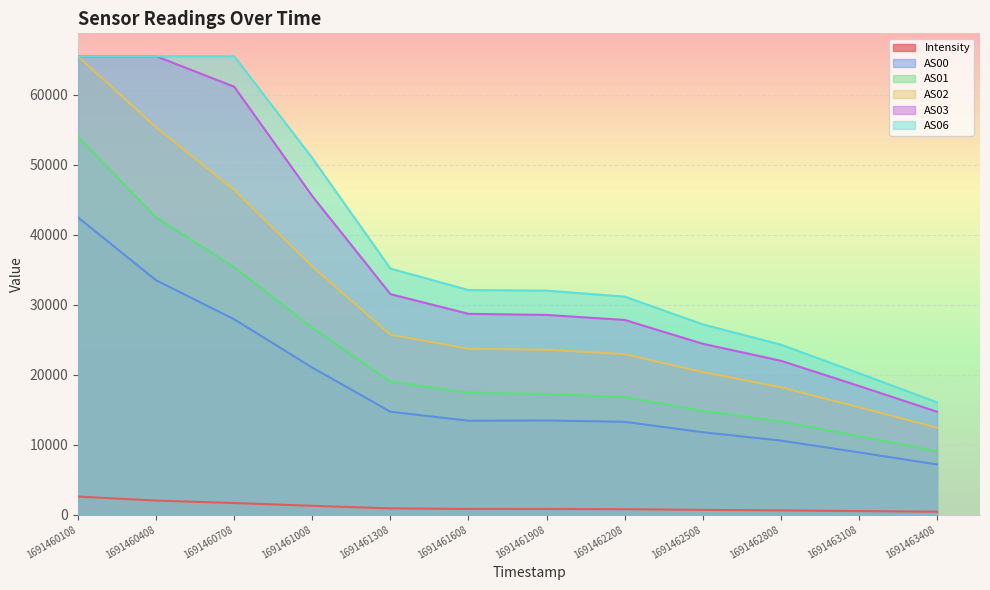

True or false: AS06 and Intensity cross at least once.

False